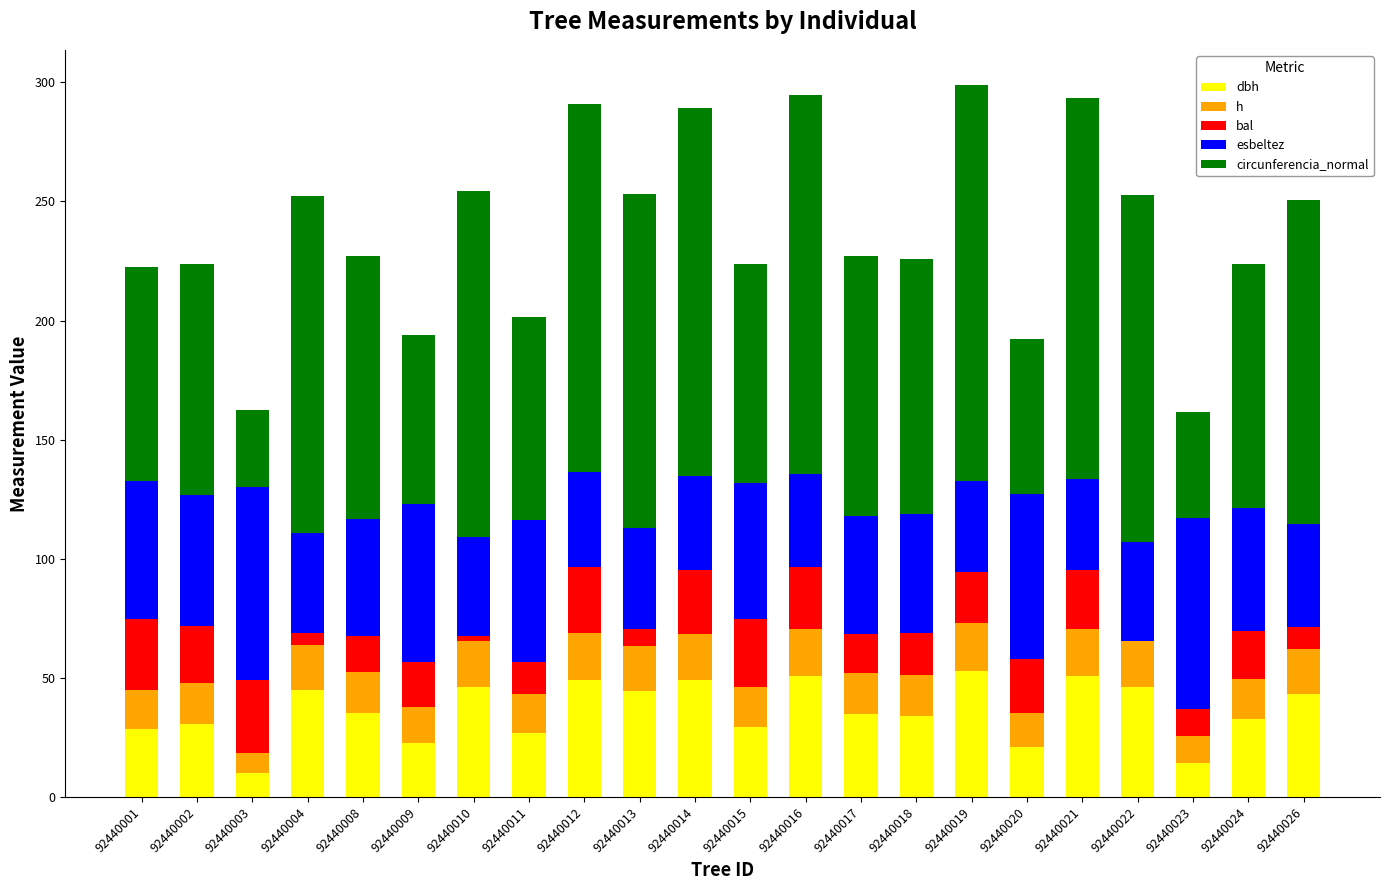

What is the total value across all series at 92440021?

293.4